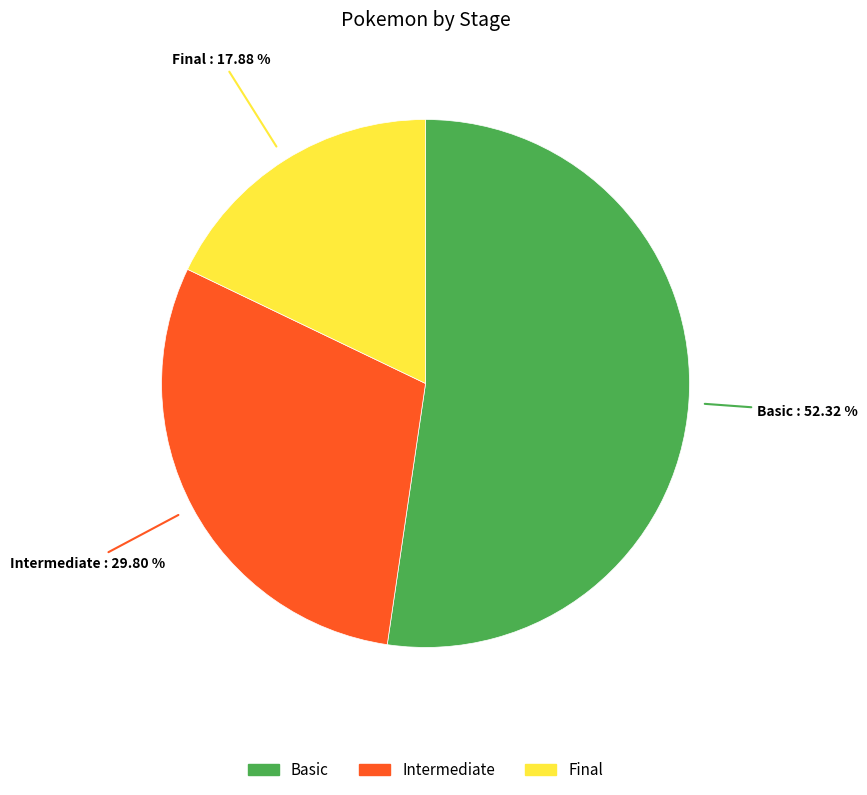

Is it true that Basic is 52% of the pie?

True